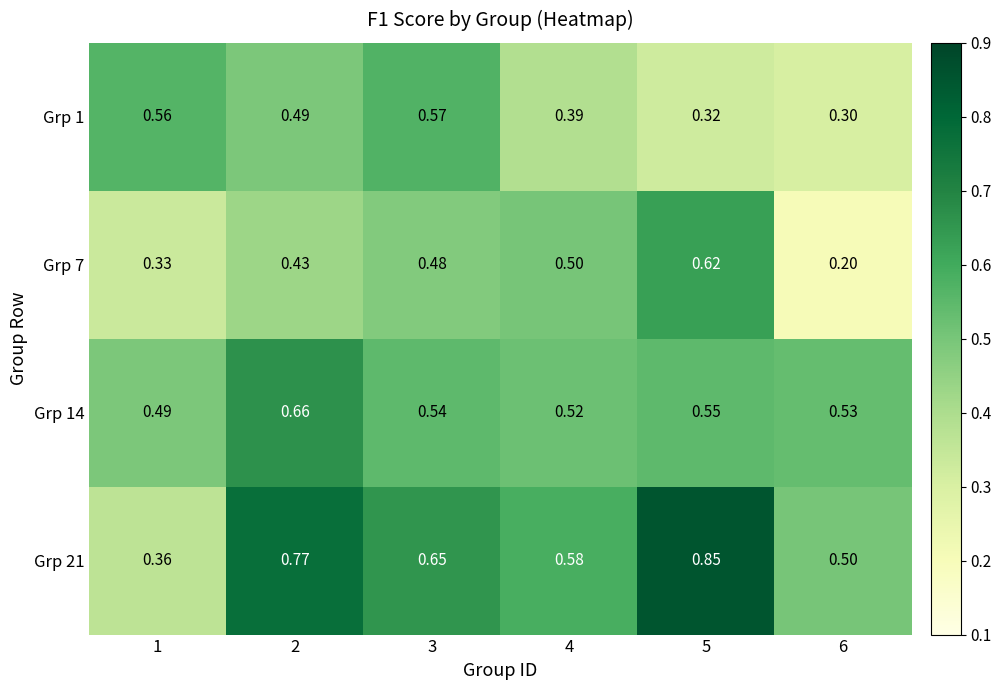

What is the minimum value shown in the chart?

0.2